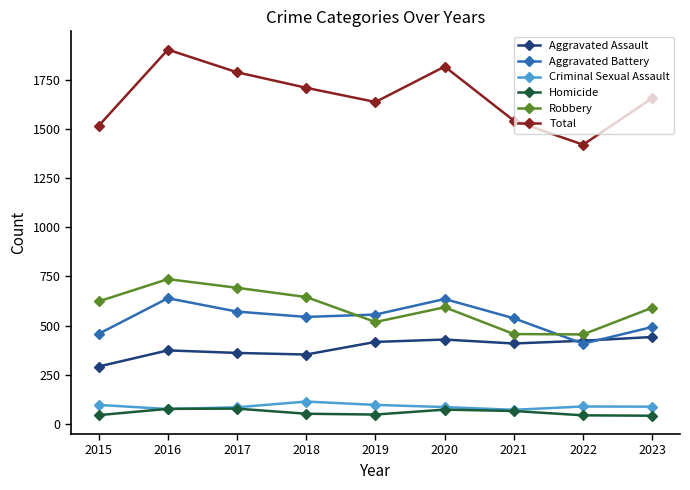

How many lines are shown in the chart?

6